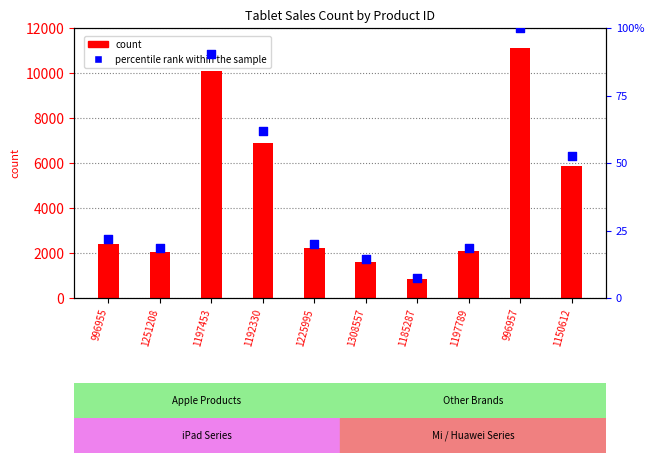

Which series has the widest spread of Y values?

count